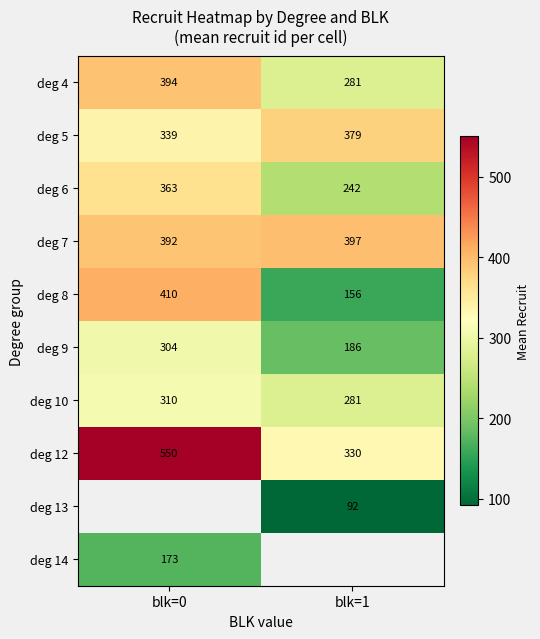

At which label does deg 10 reach its peak?

blk=0